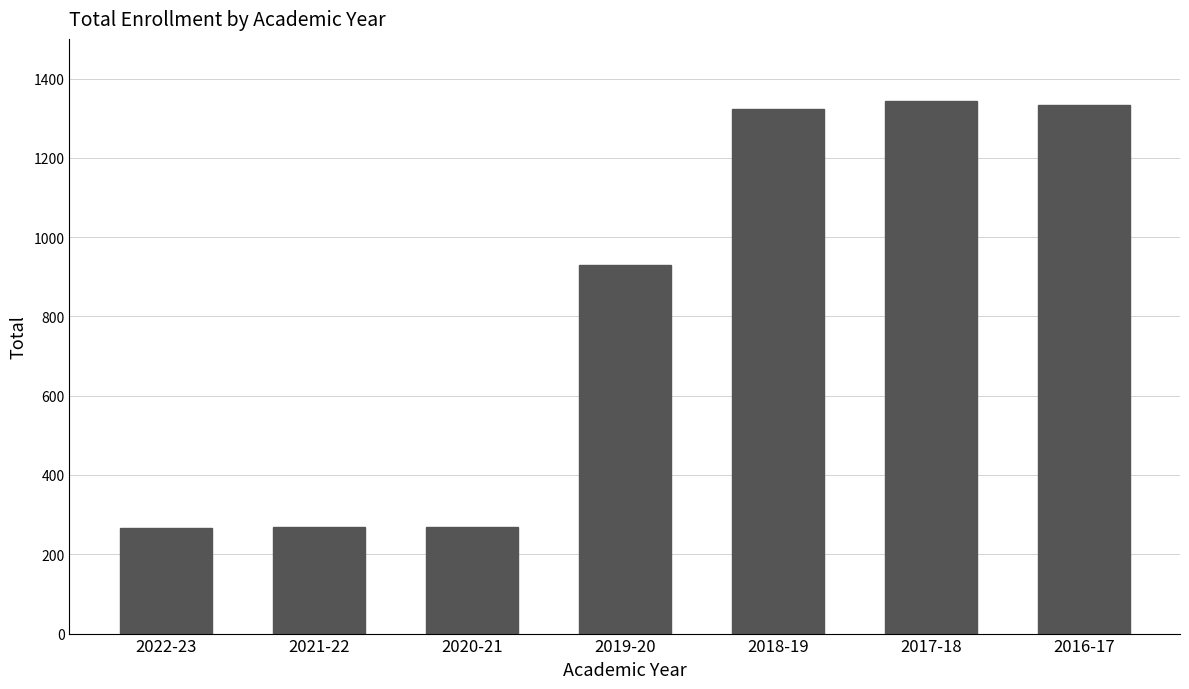

The value at 2022-23 is 85. True or false?

False